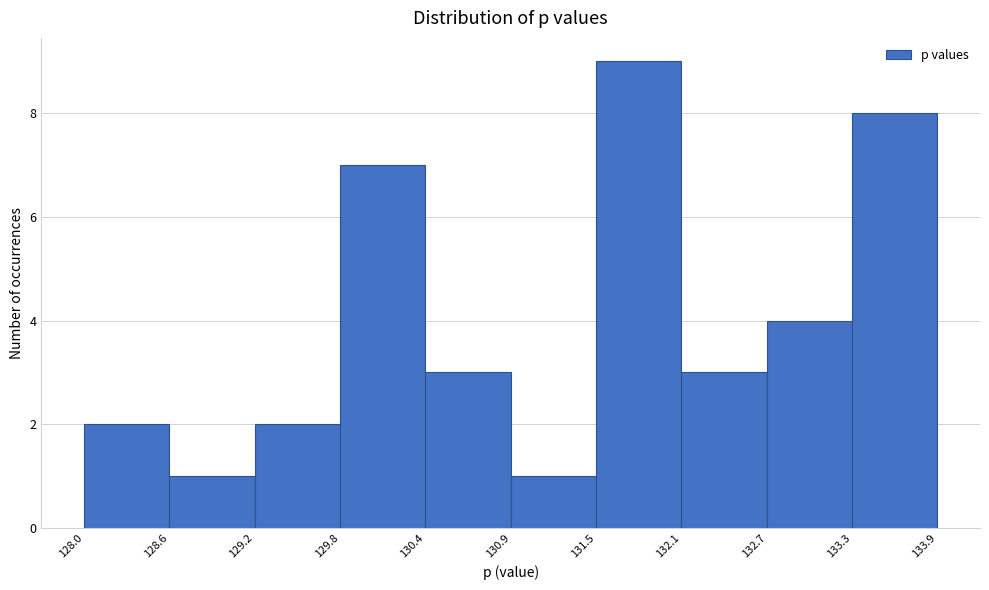

Reading left to right, list every bar in this chart as the range it spans on the x-axis followed by its height. The values are not printed on the chart, so give them approximately, as read against the axis.

128.0 to 128.6: 2
128.6 to 129.2: 1
129.2 to 129.8: 2
129.8 to 130.4: 7
130.4 to 130.9: 3
130.9 to 131.5: 1
131.5 to 132.1: 9
132.1 to 132.7: 3
132.7 to 133.3: 4
133.3 to 133.9: 8